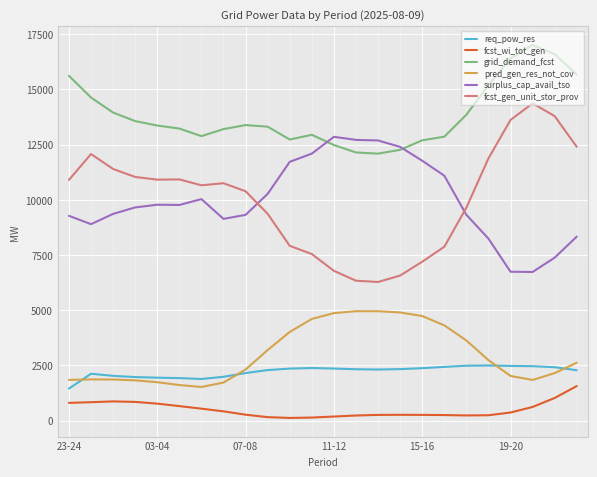

How many lines are shown in the chart?

6